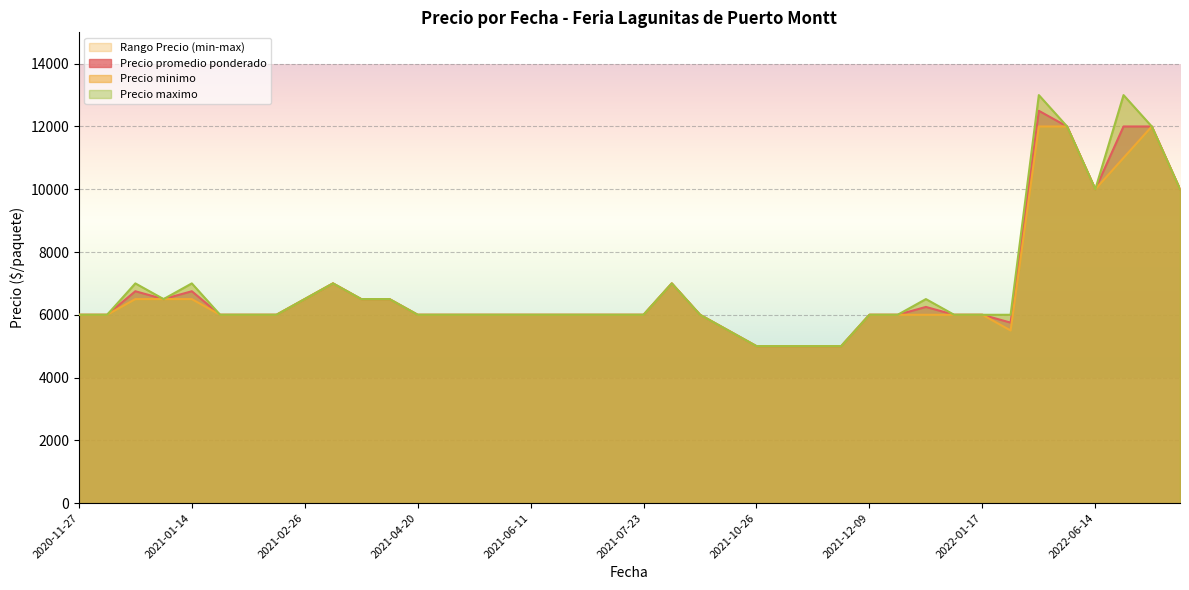

At which category is the sum across all series the highest?

2022-04-29